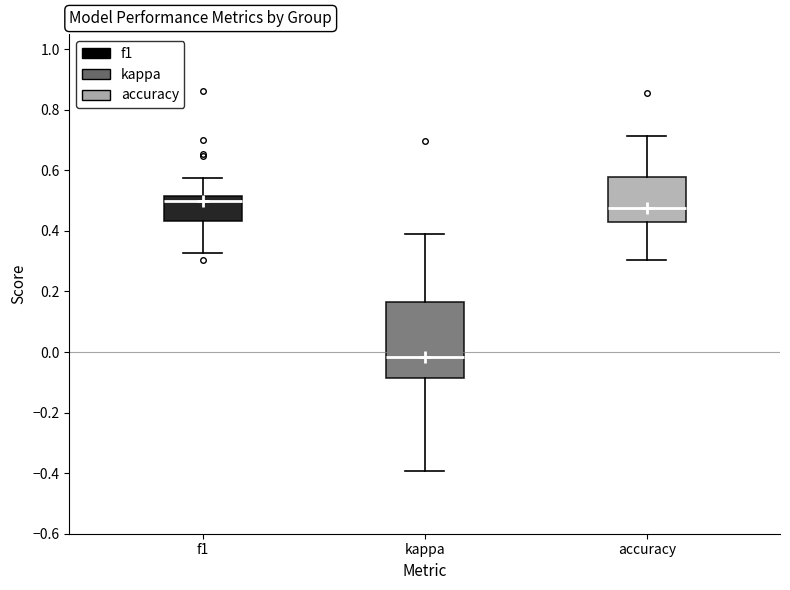

Which box's median line is the lowest?

kappa